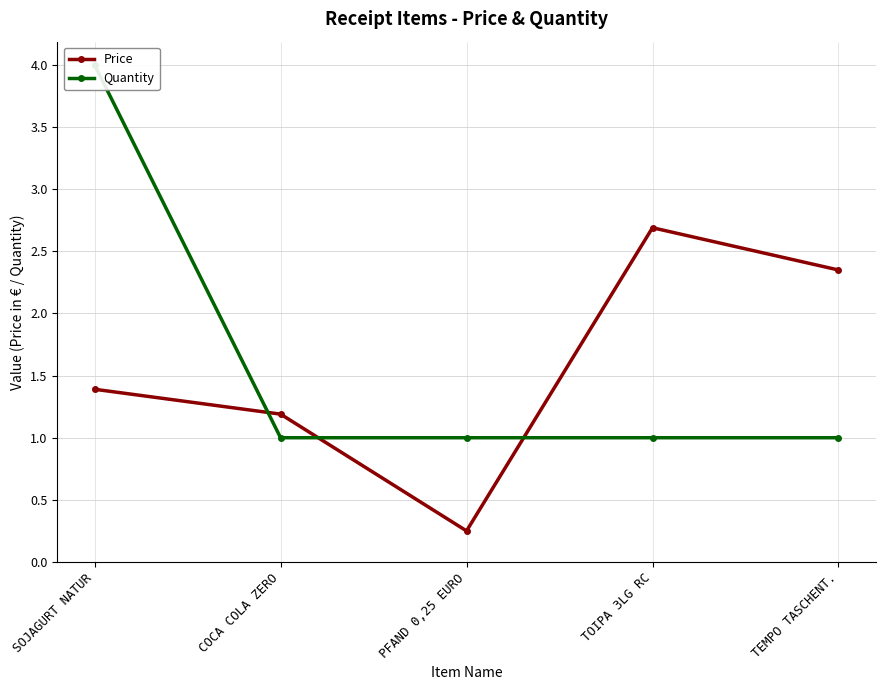

Which label corresponds to the largest value in the chart?

SOJAGURT NATUR